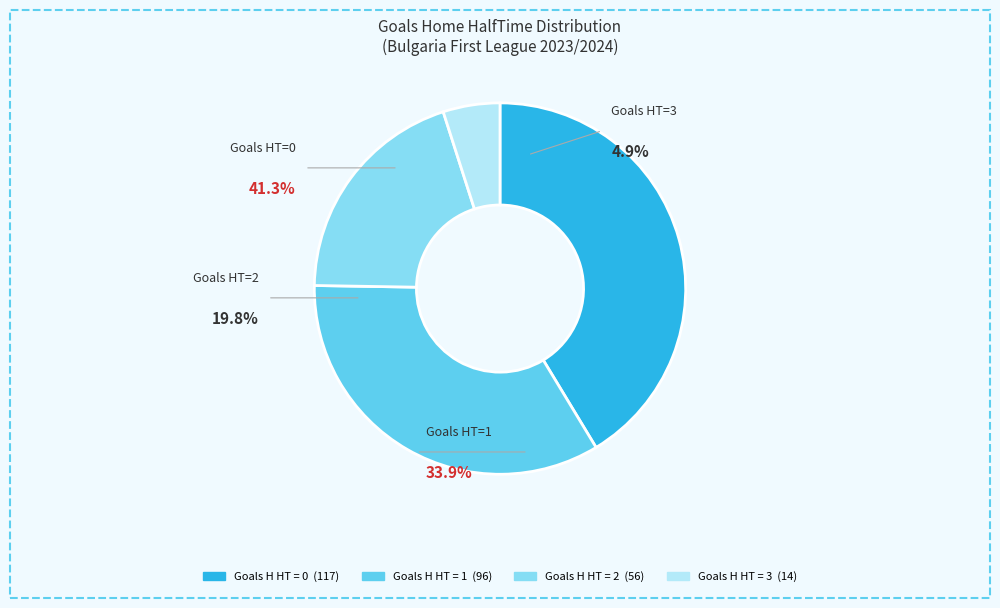

True or false: 3 accounts for 13% of the total.

False